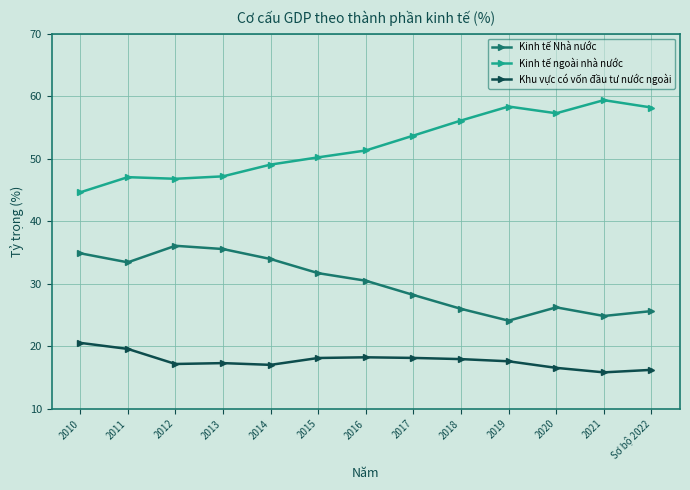

What is the difference between the maximum and second lowest values in the Khu vực có vốn đầu tư nước ngoài series?

4.3